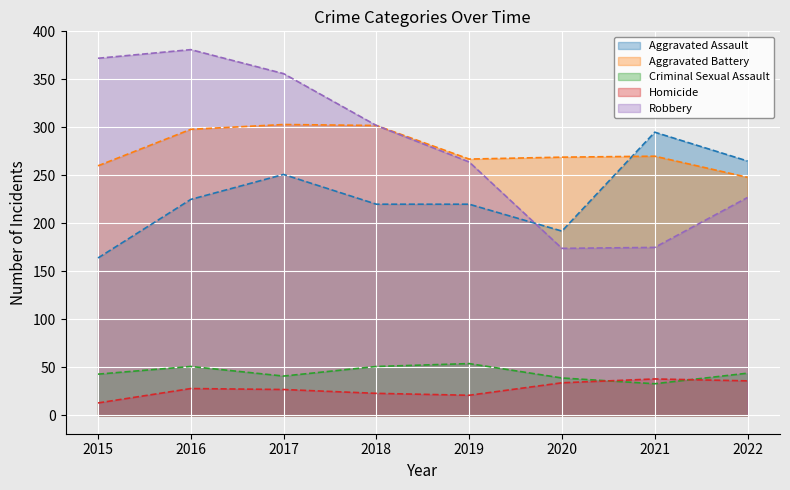

At which label is Aggravated Battery closest to 275?

2021